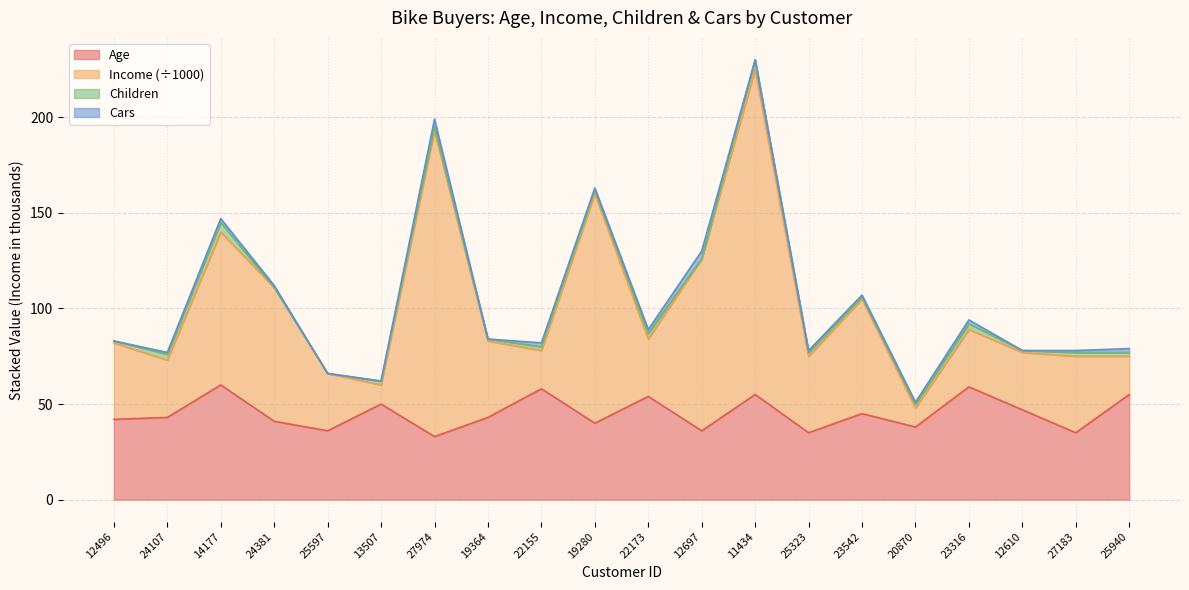

True or false: Age and Income intersect in this chart.

False